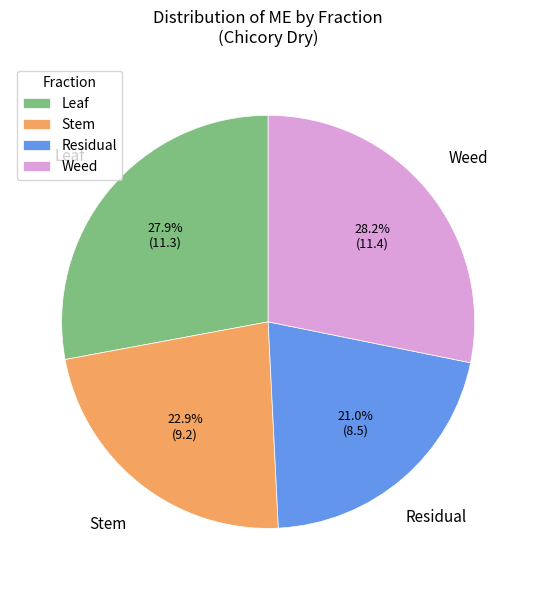

Which has a higher value, Residual or Leaf?

Leaf